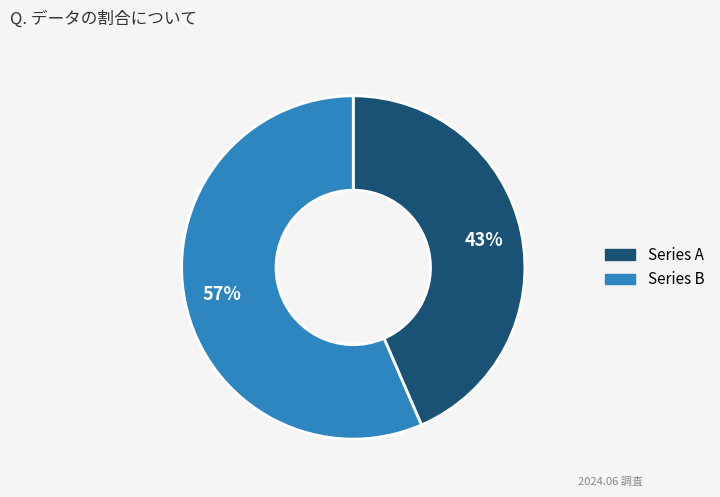

To the nearest percent, what is the average slice percentage?

50%